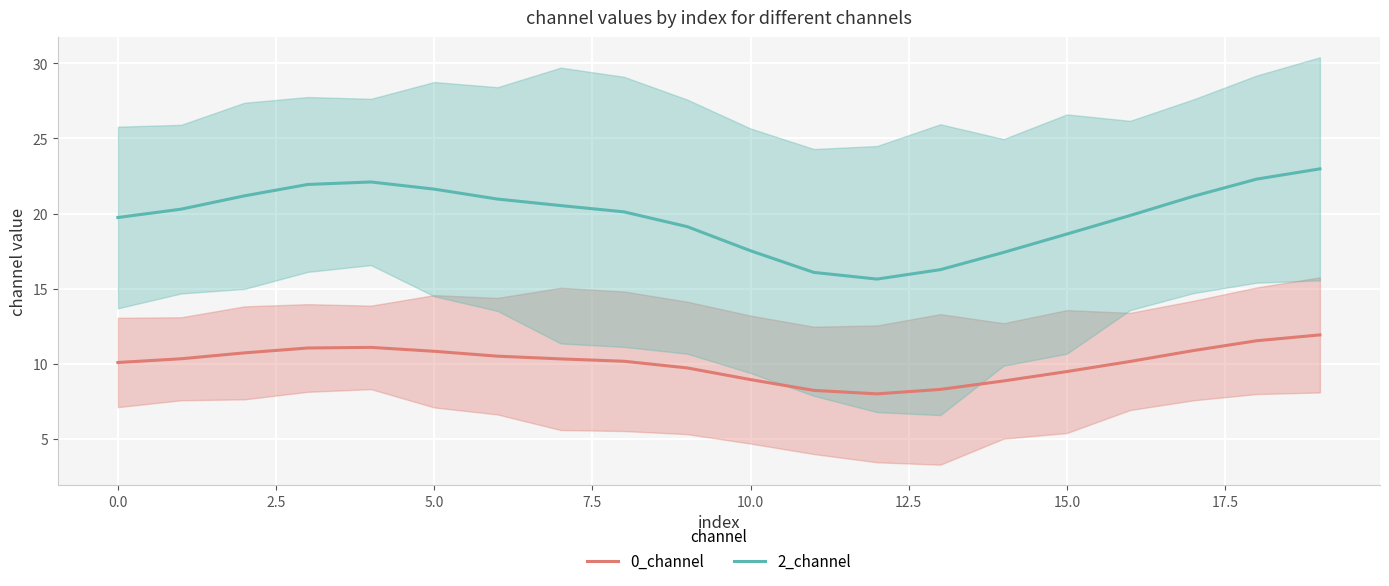

The 0_channel series shows 8.9 at 14. True or false?

True